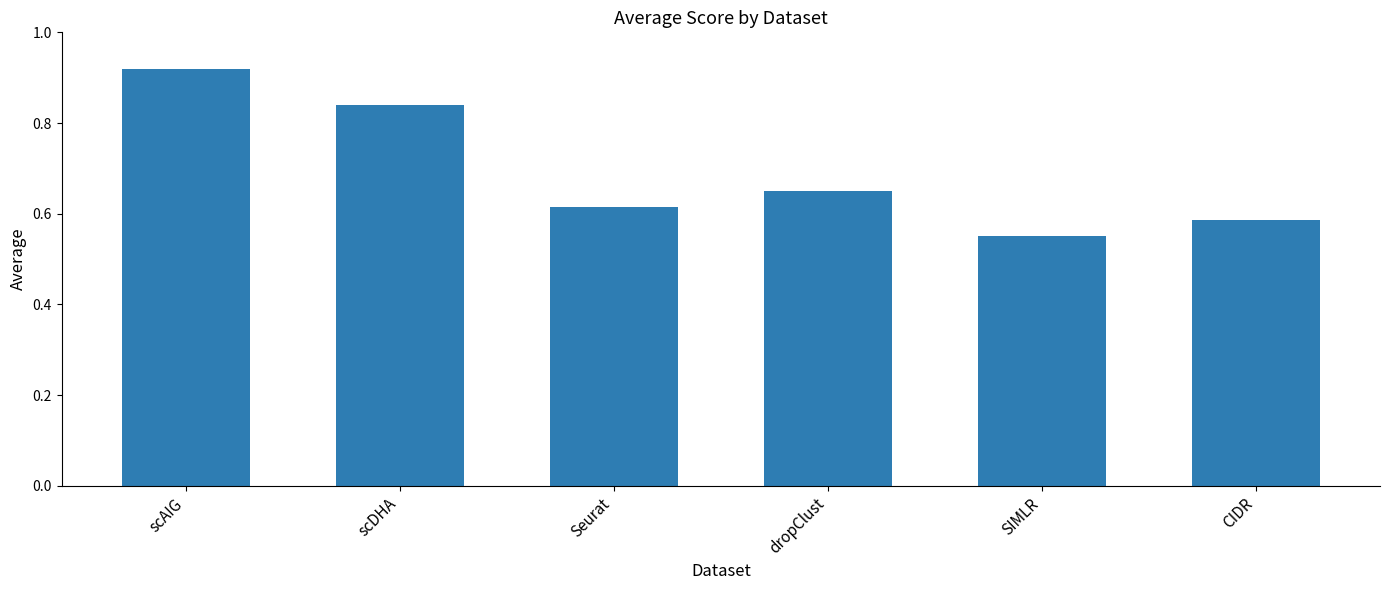

At which category does the chart reach its minimum across all series?

SIMLR